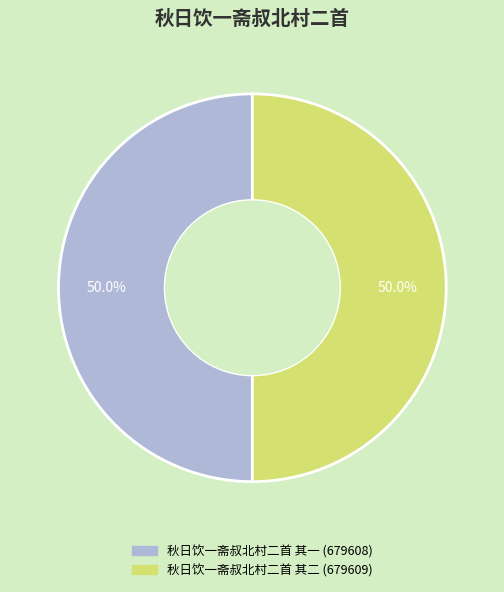

Combined, what portion of the pie is 秋日饮一斋叔北村二首 其二 and 秋日饮一斋叔北村二首 其一?

100.0%